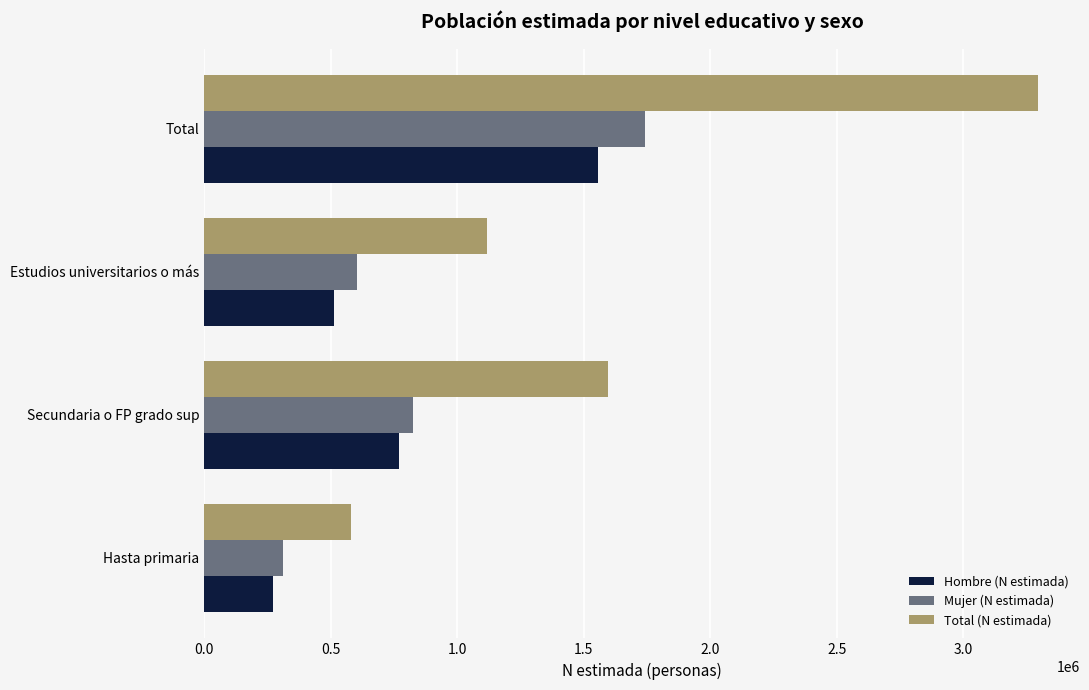

How many Hombre (N estimada) values are between 515082 and 1556093?

3